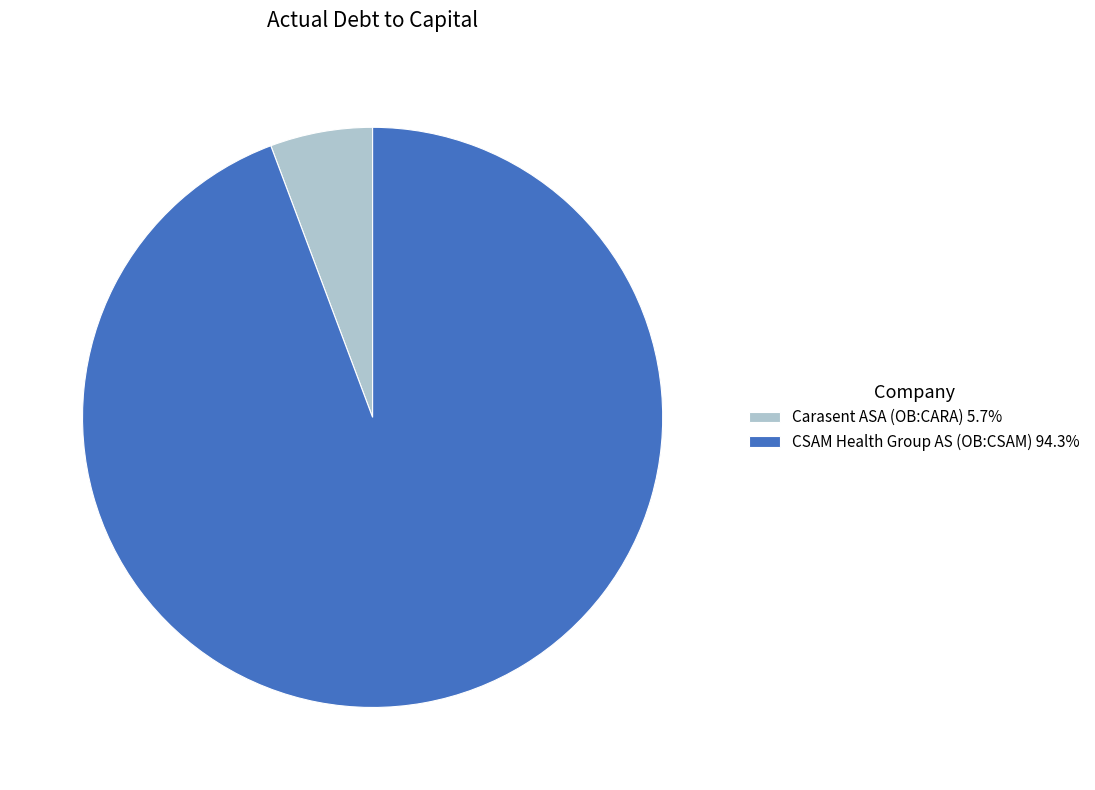

Is the sum of CSAM Health Group AS (OB:CSAM) 94.3% and Carasent ASA (OB:CARA) 5.7% greater than half?

Yes